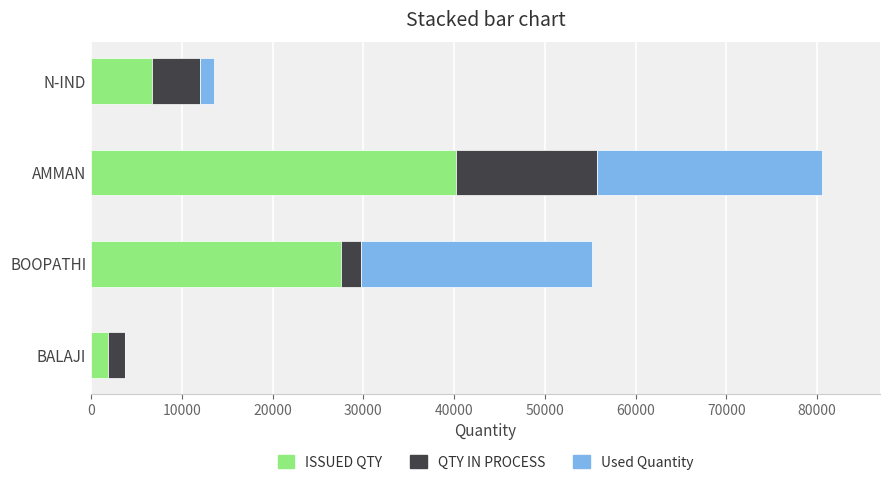

What is the sum of all ISSUED QTY values?

76464